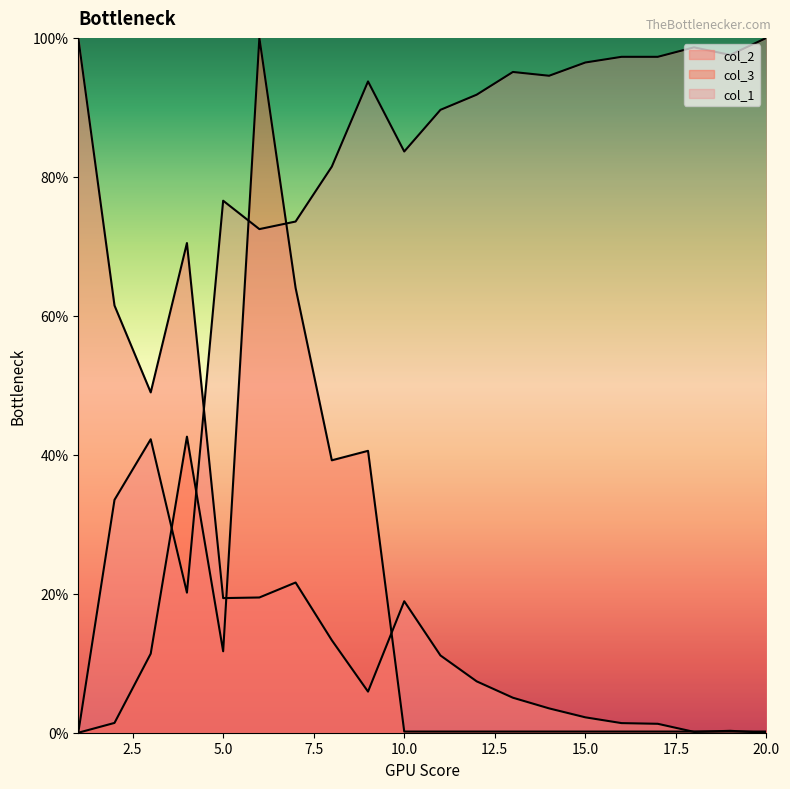

Reading left to right, list all the values displayed in this chart.

col_1: 0.0	0.3	0.4	0.2	0.8	0.7	0.7	0.8	0.9	0.8	0.9	0.9	1.0	0.9	1.0	1.0	1.0	1.0	1.0	1.0
col_2: 1.0	0.6	0.5	0.7	0.2	0.2	0.2	0.1	0.1	0.2	0.1	0.1	0.1	0.0	0.0	0.0	0.0	0.0	0.0	0.0
col_3: 0.0	0.0	0.1	0.4	0.1	1.0	0.6	0.4	0.4	0.0	0.0	0.0	0.0	0.0	0.0	0.0	0.0	0.0	0.0	0.0